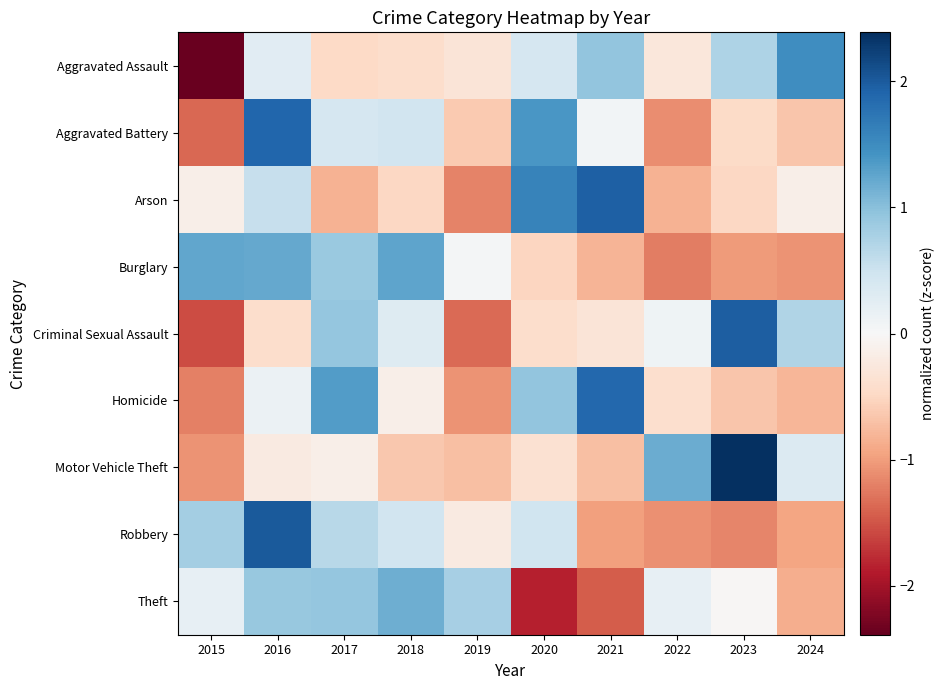

At 2023, list the series in order from largest to smallest.

Motor Vehicle Theft, Criminal Sexual Assault, Aggravated Assault, Theft, Aggravated Battery, Arson, Homicide, Burglary, Robbery